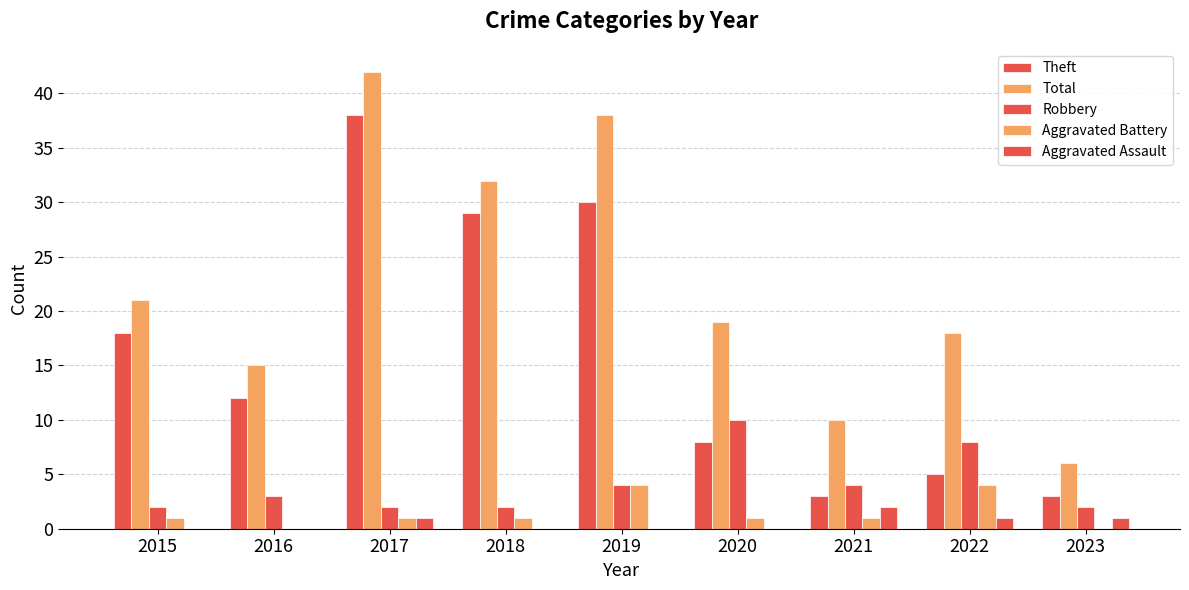

Is it true that Total equals 8 at 2018?

False